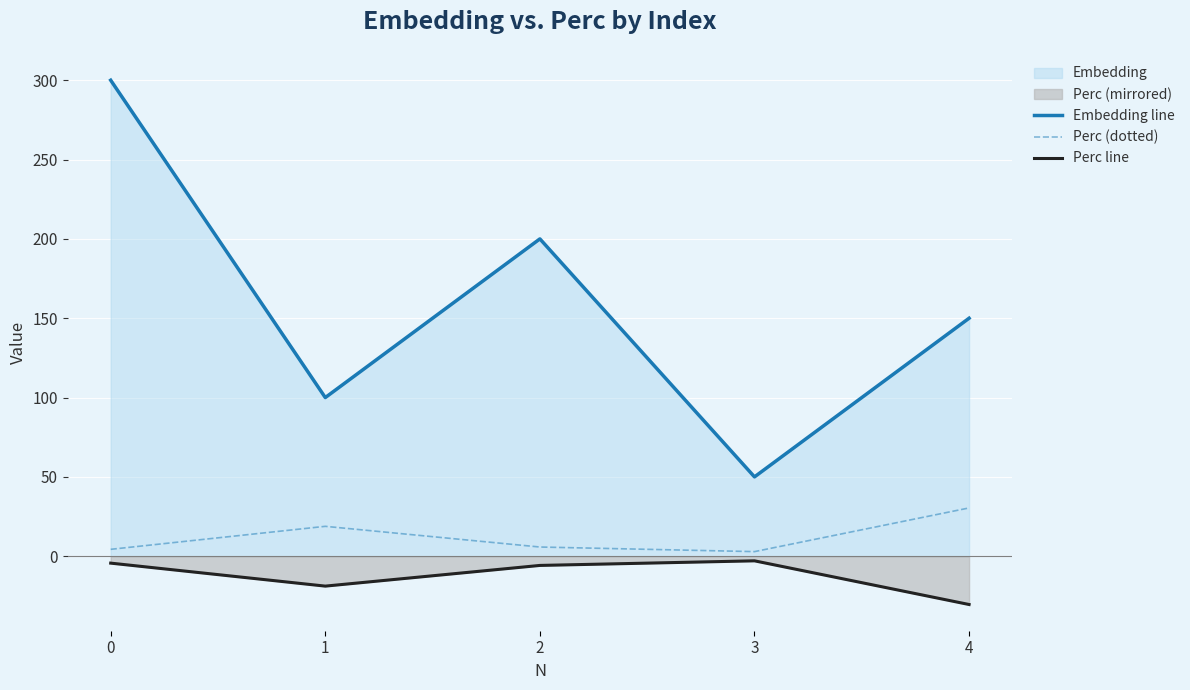

The Perc (dotted) series shows 9.0 at 2. True or false?

False